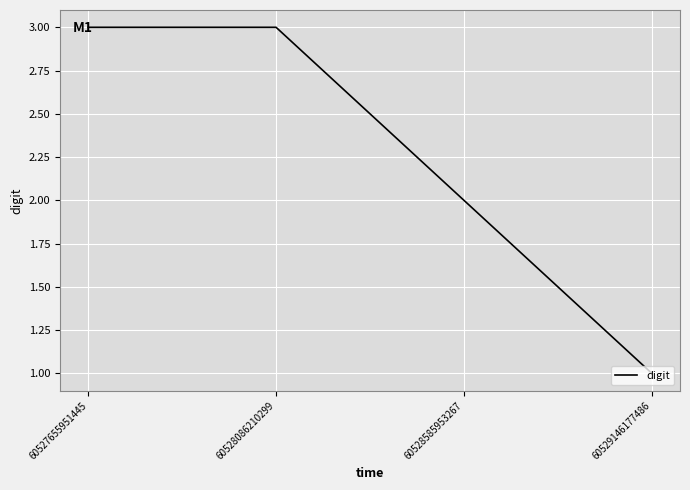

What is the minimum value shown in the chart?

1